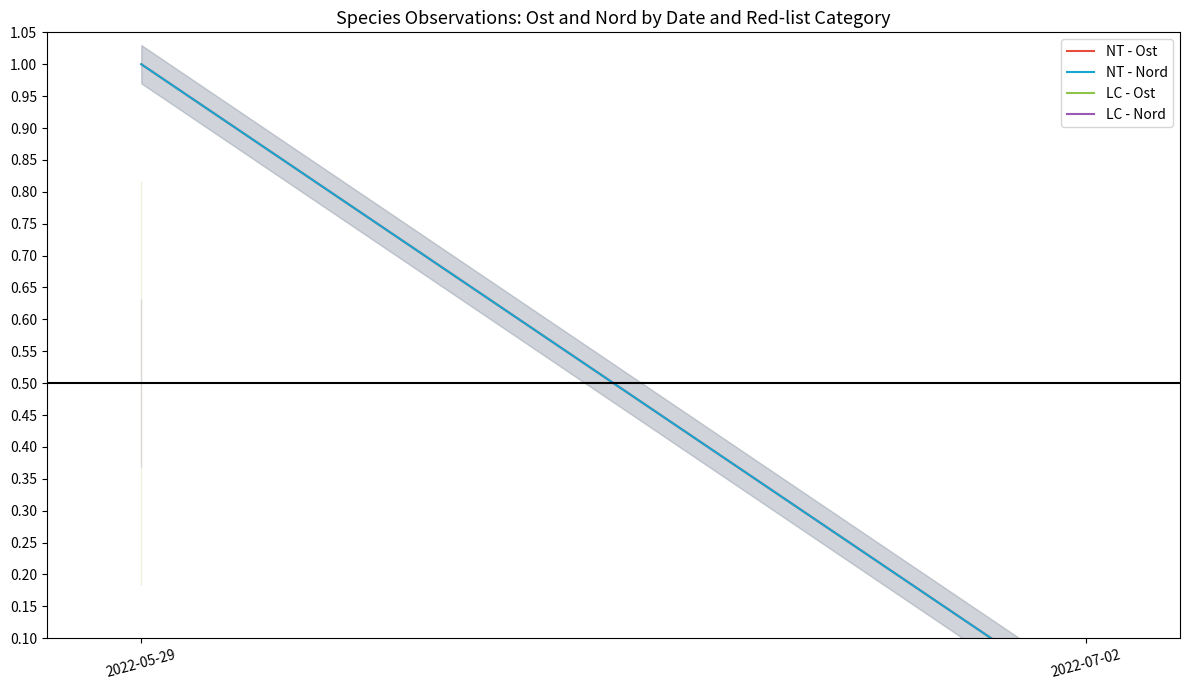

Is this an area chart (filled region under the line)?

No